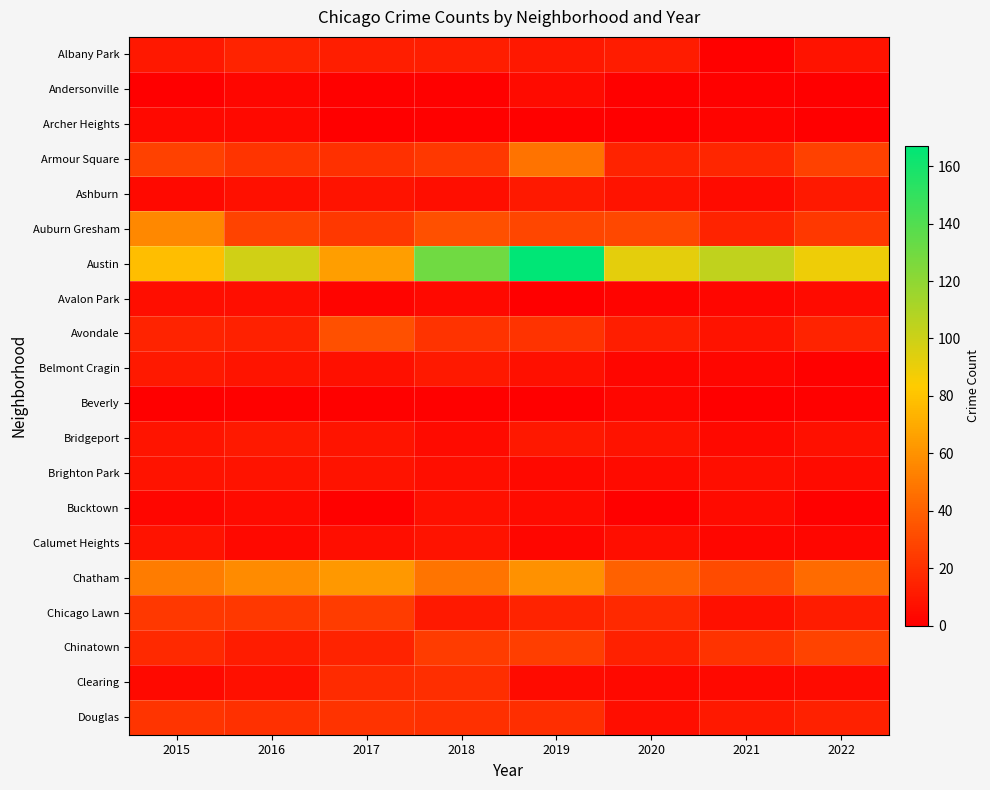

Count the number of categories in the chart.

8